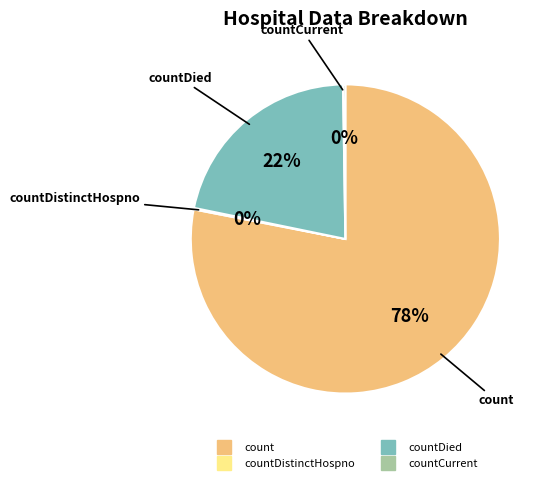

To the nearest percent, what is the difference between the largest and smallest slice percentages?

78%